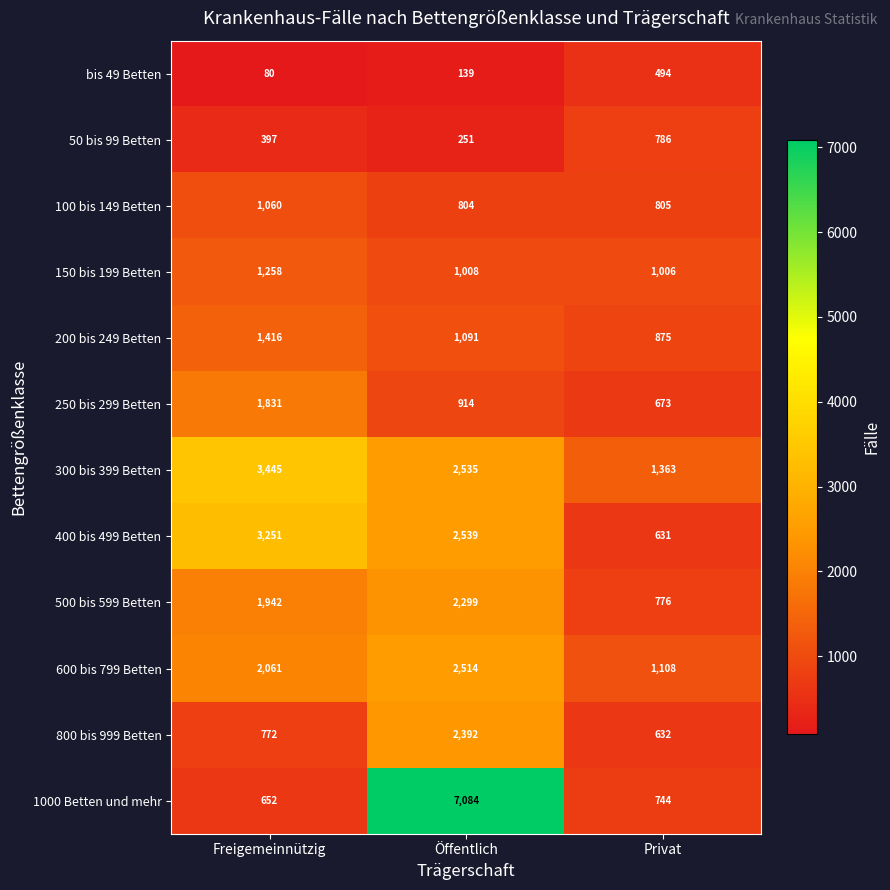

Which series changed the most between Freigemeinnützig and Öffentlich?

1000 Betten und mehr